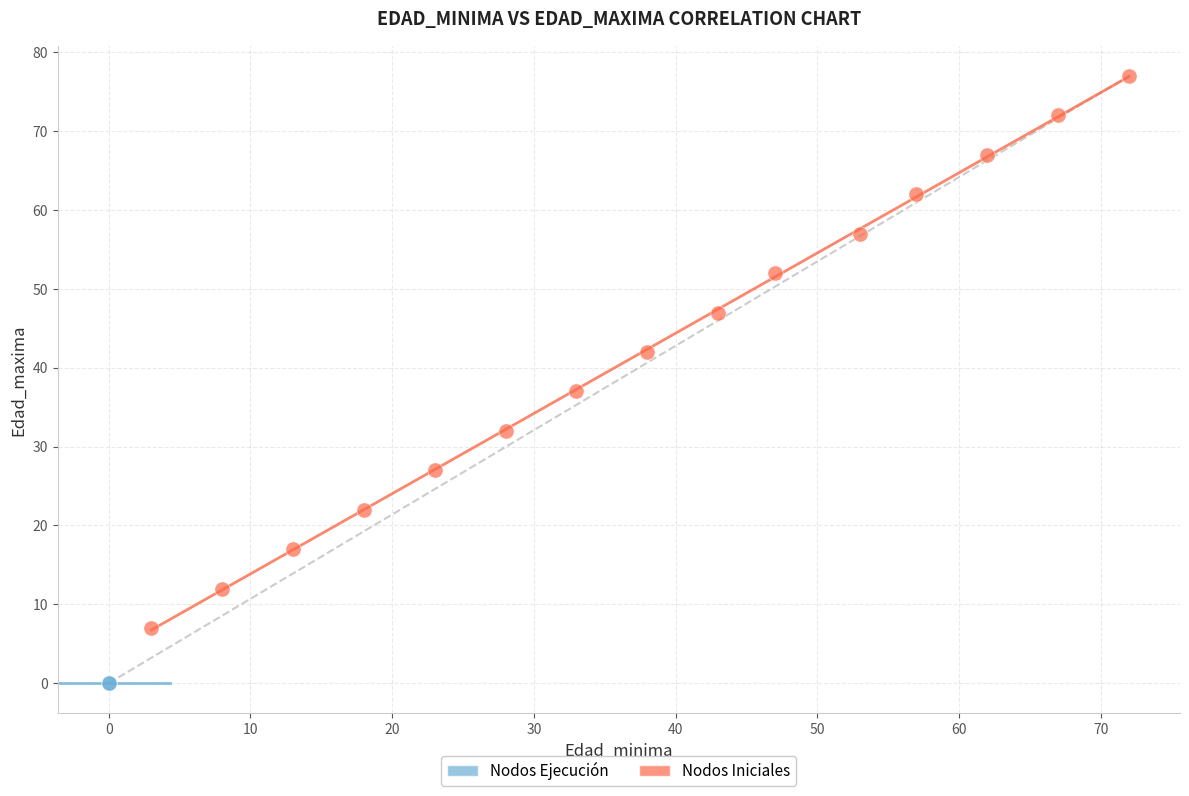

Which series contains the highest Y value?

Nodos Ejecución